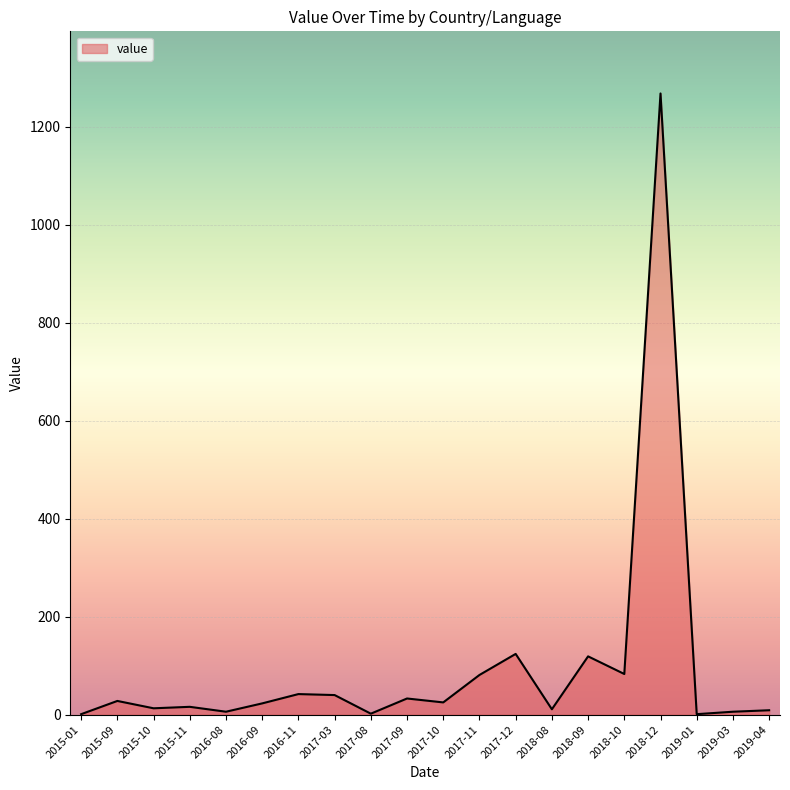

At which label is the value closest to 634?

2017-12